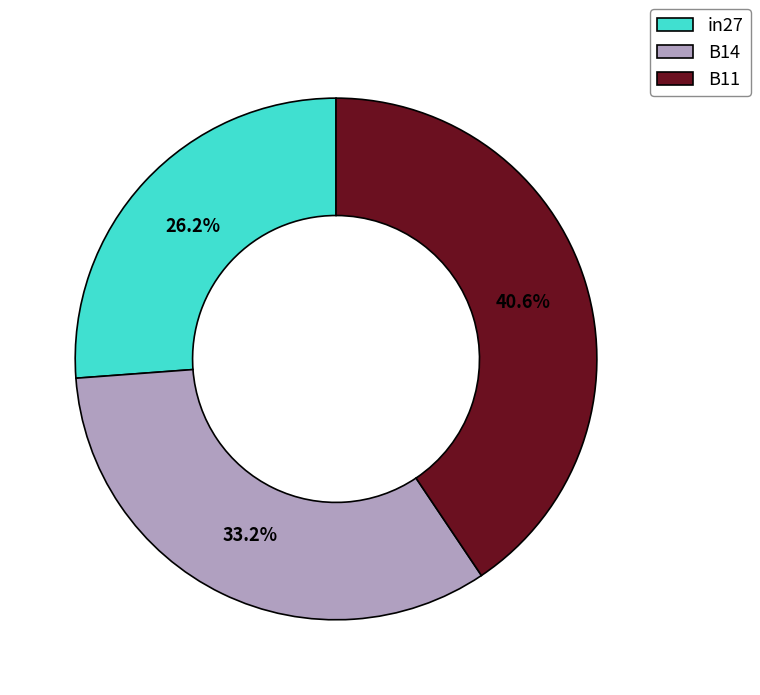

How many slices are in this pie chart?

3